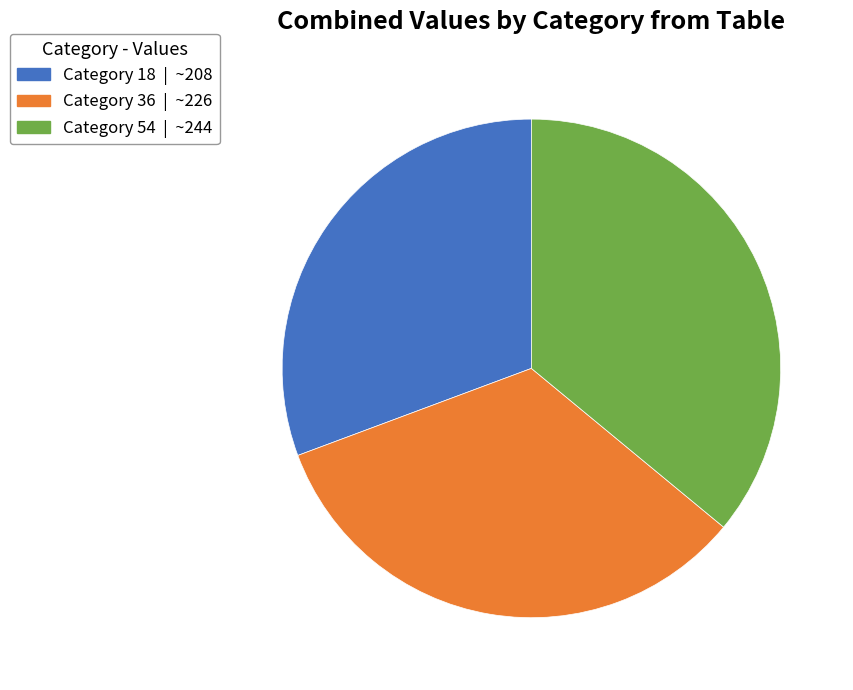

Is there a majority slice in this chart?

No